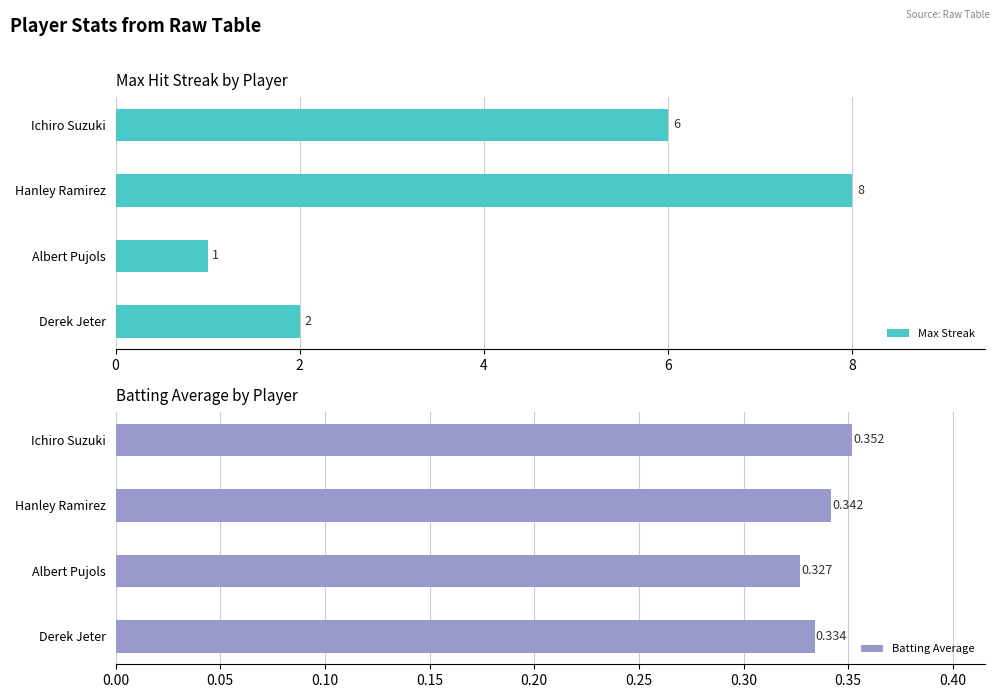

How many bars are there in each group?

2